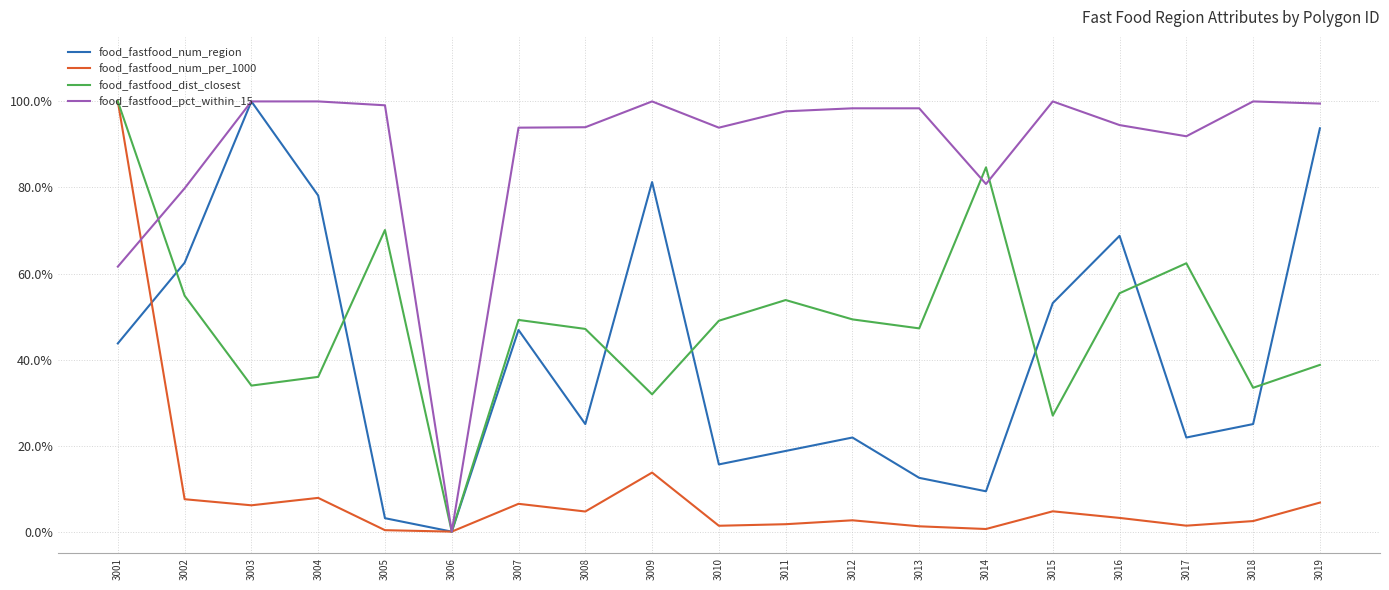

Does the chart display data point markers on the line(s)?

No